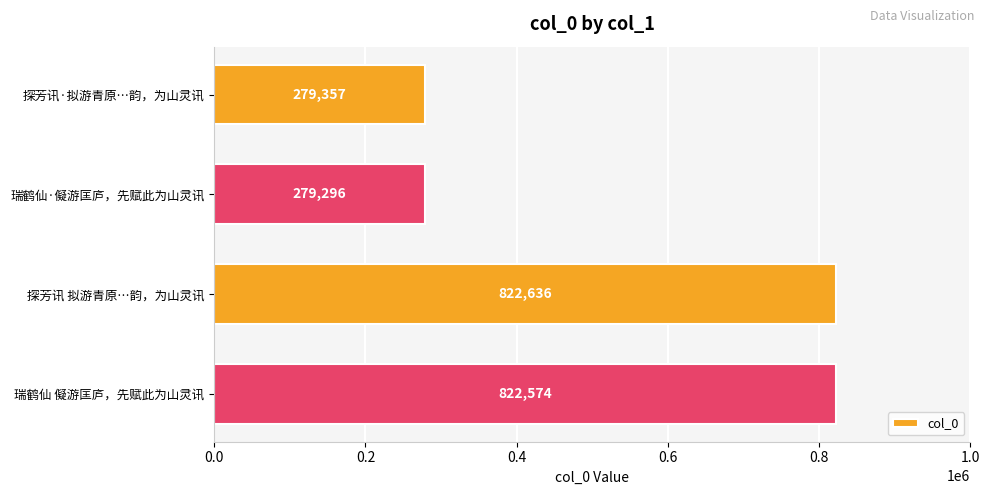

True or false: the data shows 279296 at 瑞鹤仙·儗游匡庐，先赋此为山灵讯.

True